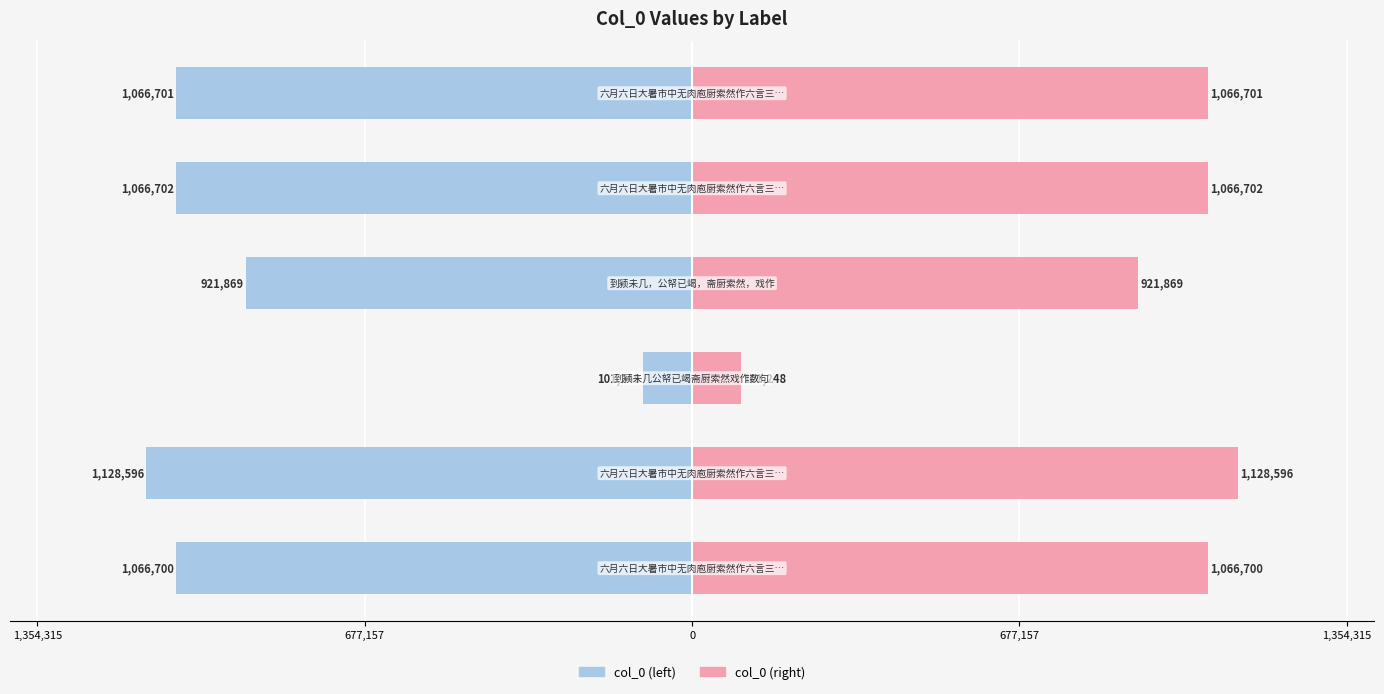

Reading left to right, what are all the values shown in this chart?

col_0 (left): -1066700	-1128596	-101248	-921869	-1066702	-1066701
col_0 (right): 1066700	1128596	101248	921869	1066702	1066701